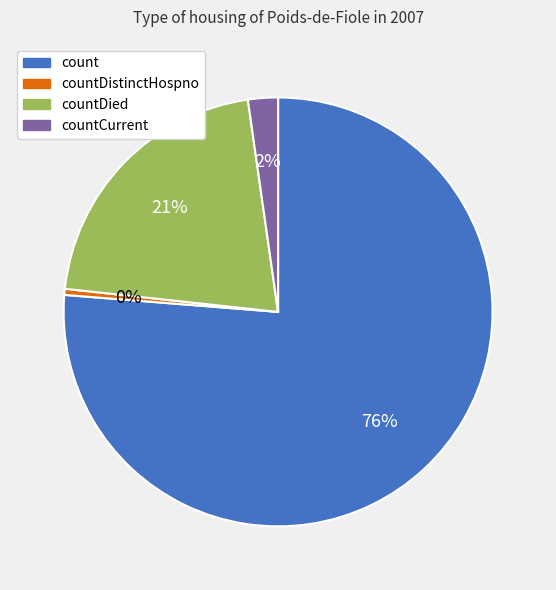

Which category has the smallest portion of the pie?

countDistinctHospno